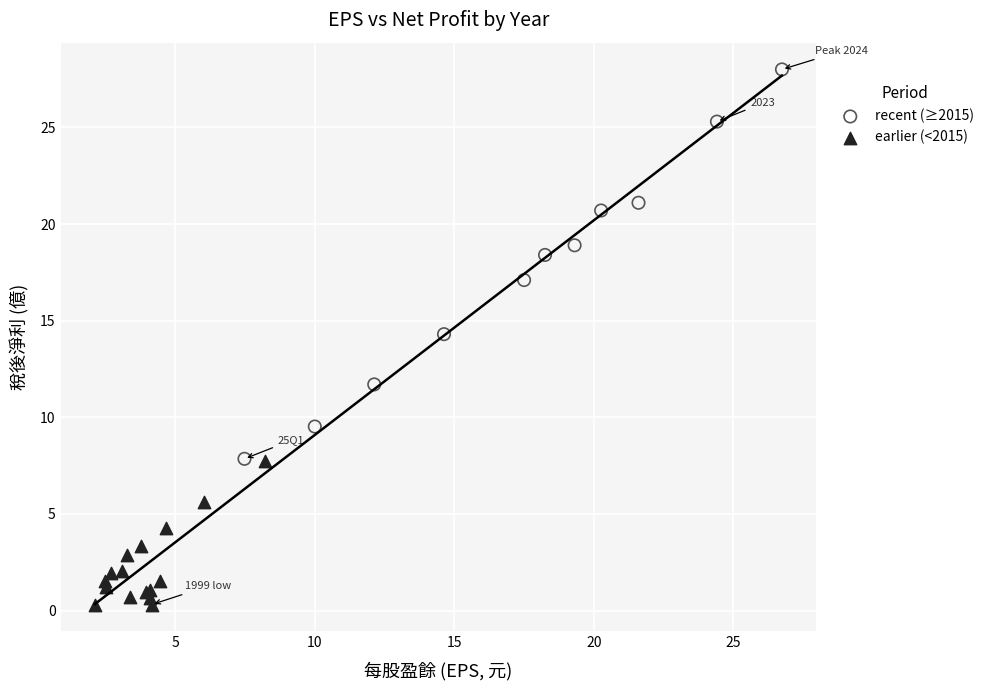

Which series reaches the minimum Y coordinate?

earlier (<2015)